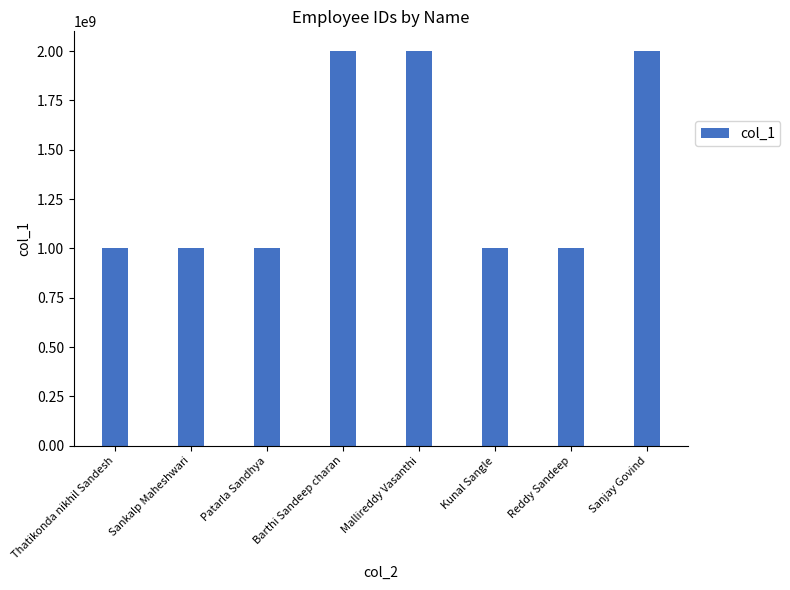

What is the maximum value shown in the chart?

2000081223